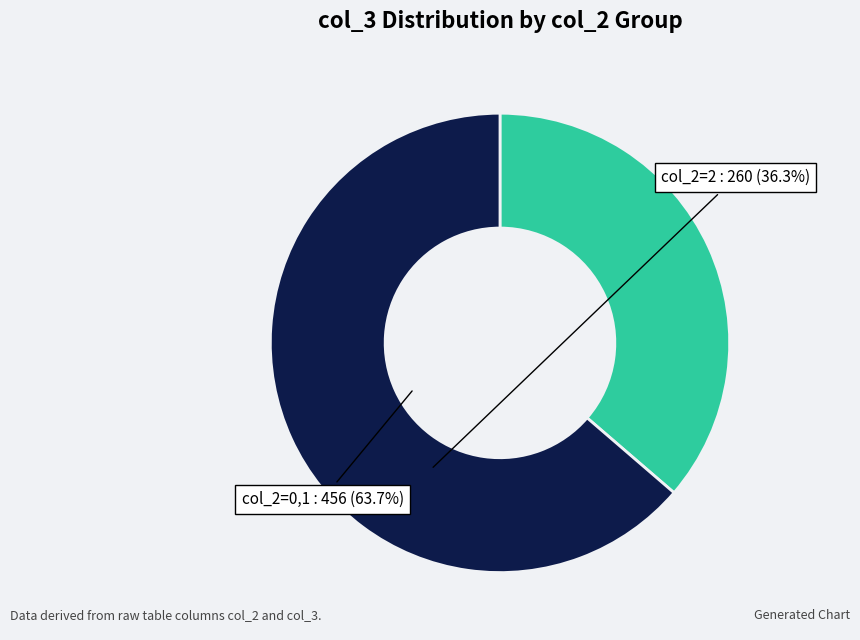

Is there a majority slice in this chart?

Yes